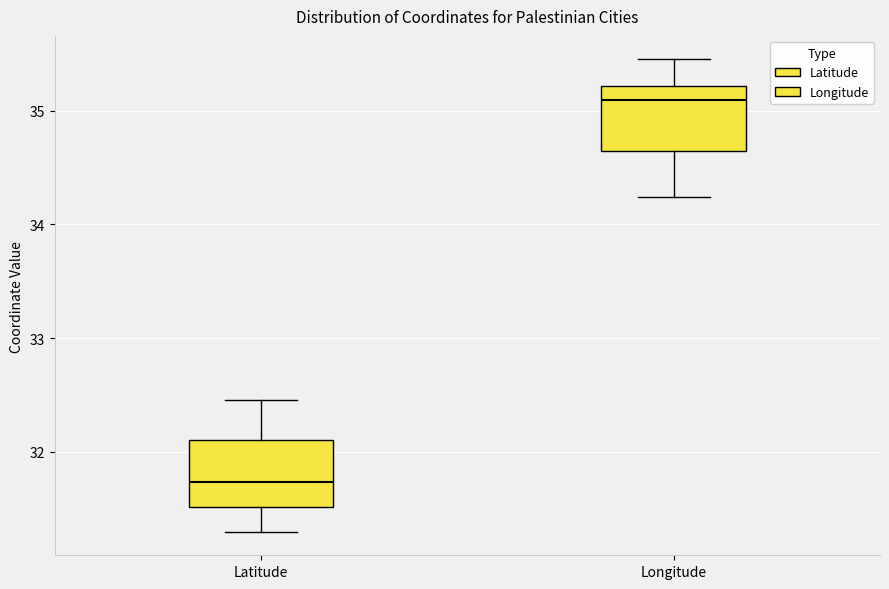

Which box's median line is the highest?

Longitude